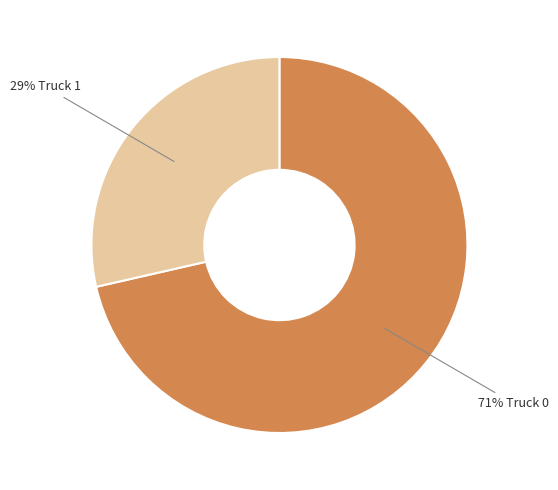

To the nearest percent, what is the average slice percentage?

50%